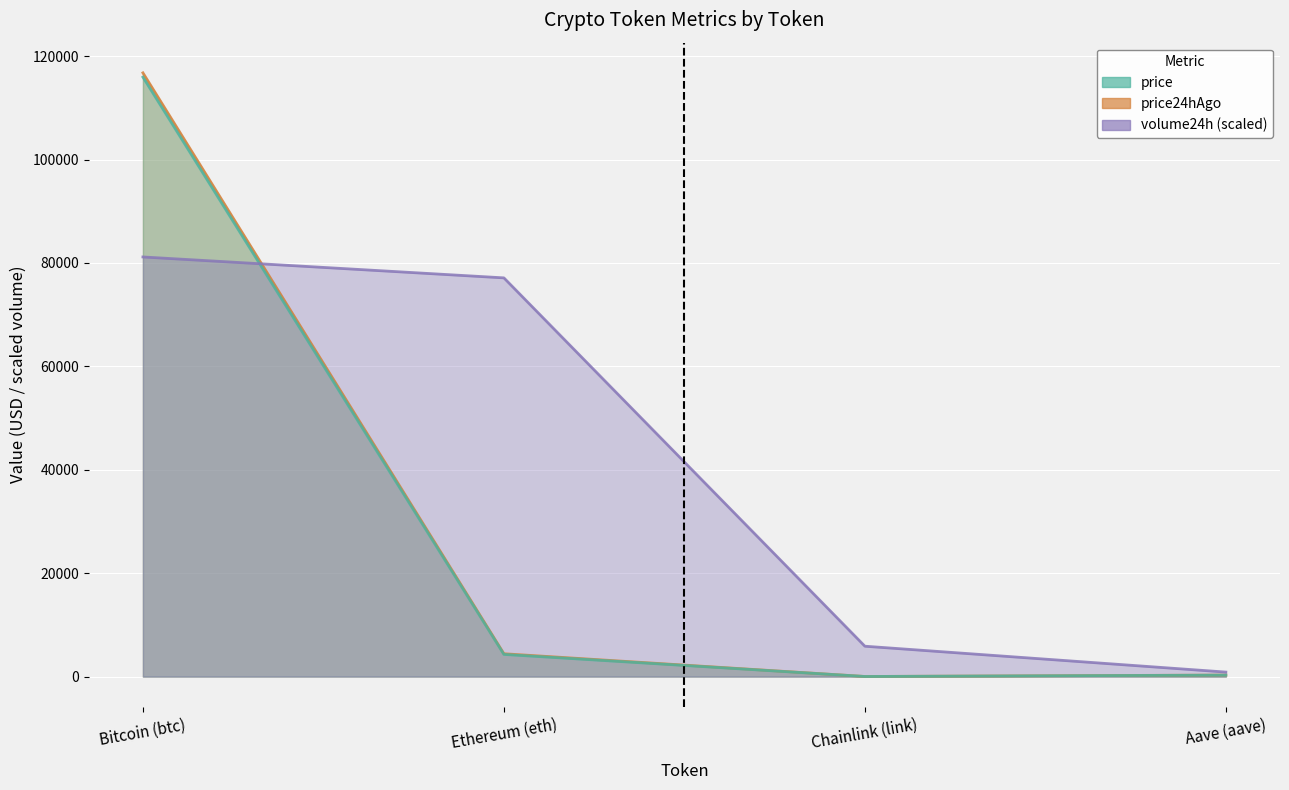

What is the label of the 1st point from the left?

Bitcoin (btc)